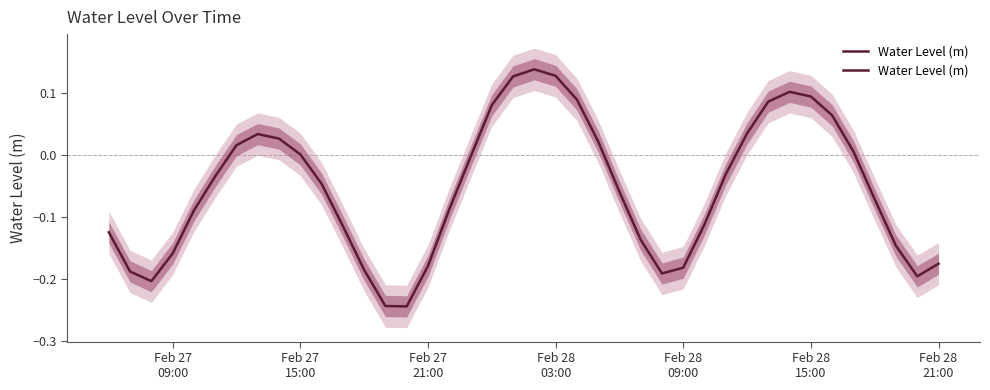

True or false: the data has more than 1 interior local peaks.

True